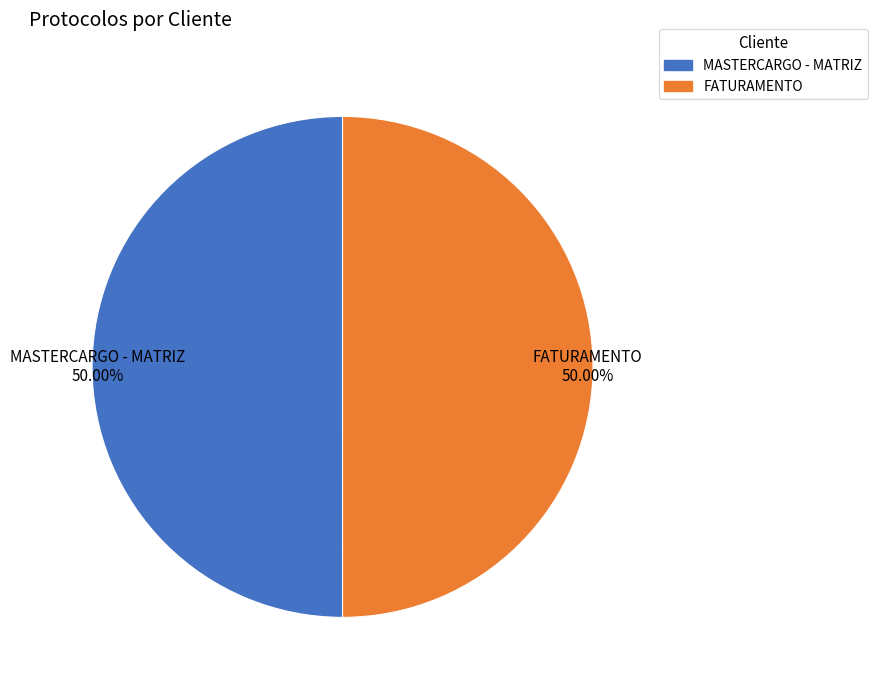

What is the ratio of the value at FATURAMENTO to the value at MASTERCARGO - MATRIZ?

1.0